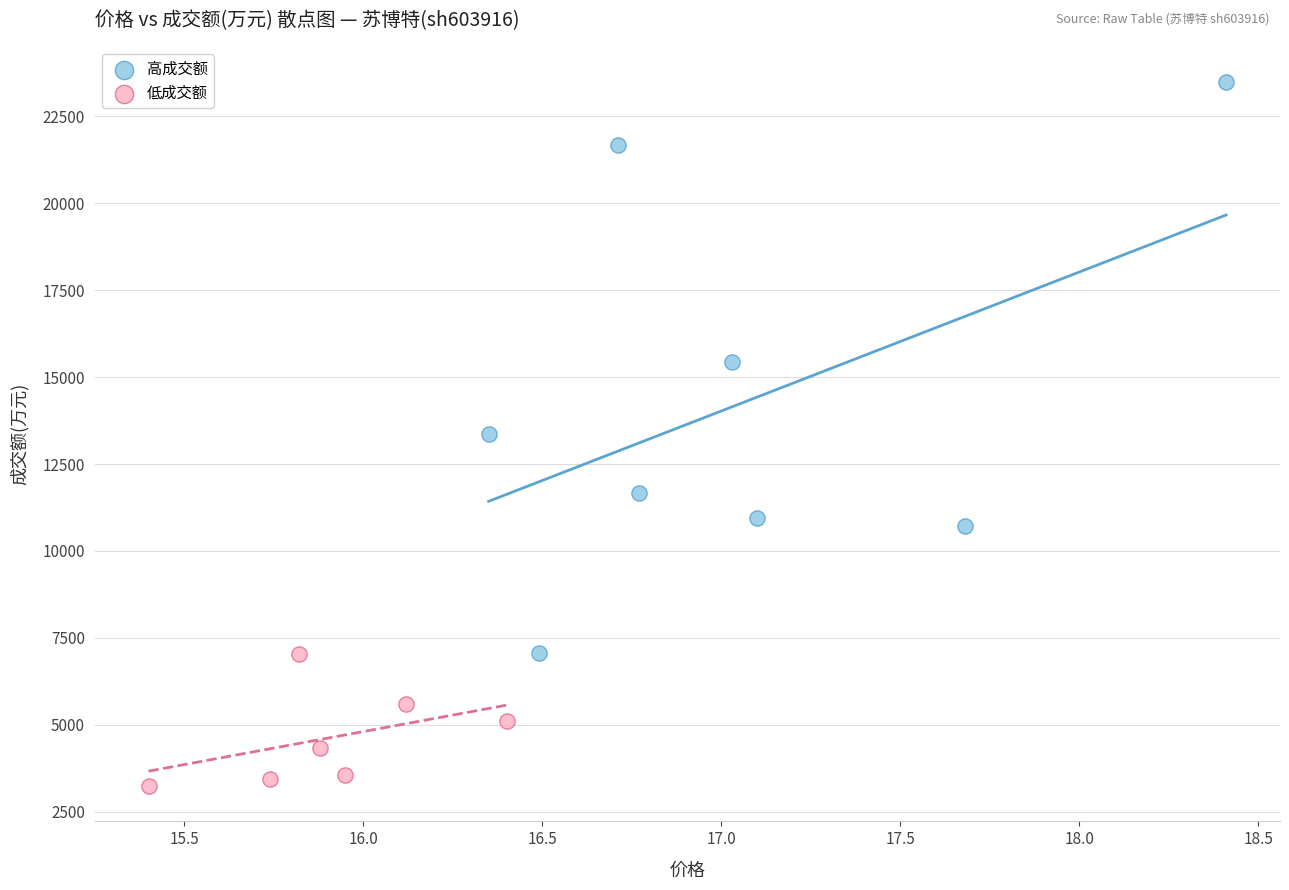

Which series reaches the minimum Y coordinate?

低成交额